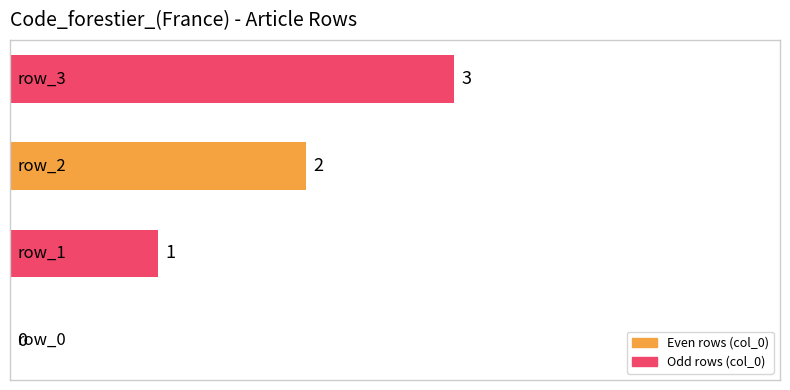

What is the sum of all values?

6